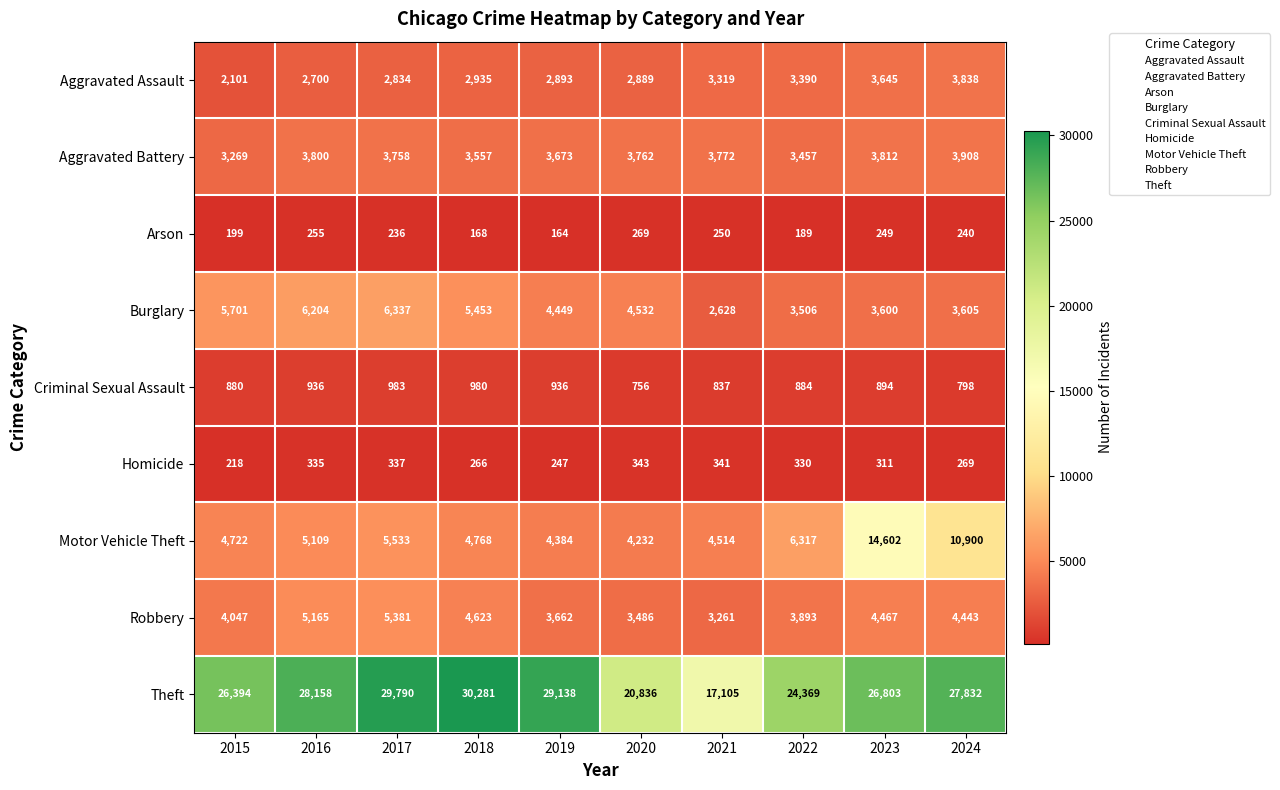

Is it true that Robbery equals 7557 at 2024?

False